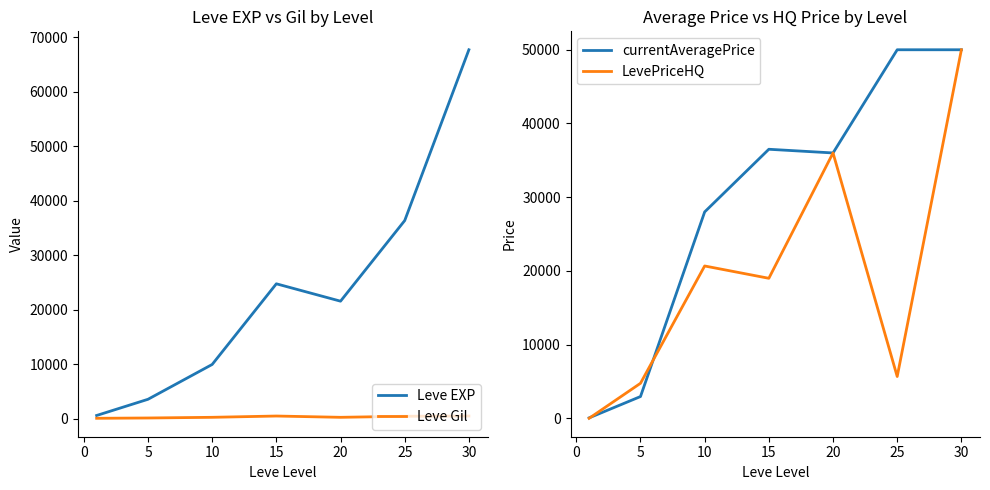

The value of LevePriceHQ at 25 is 5668. True or false?

True